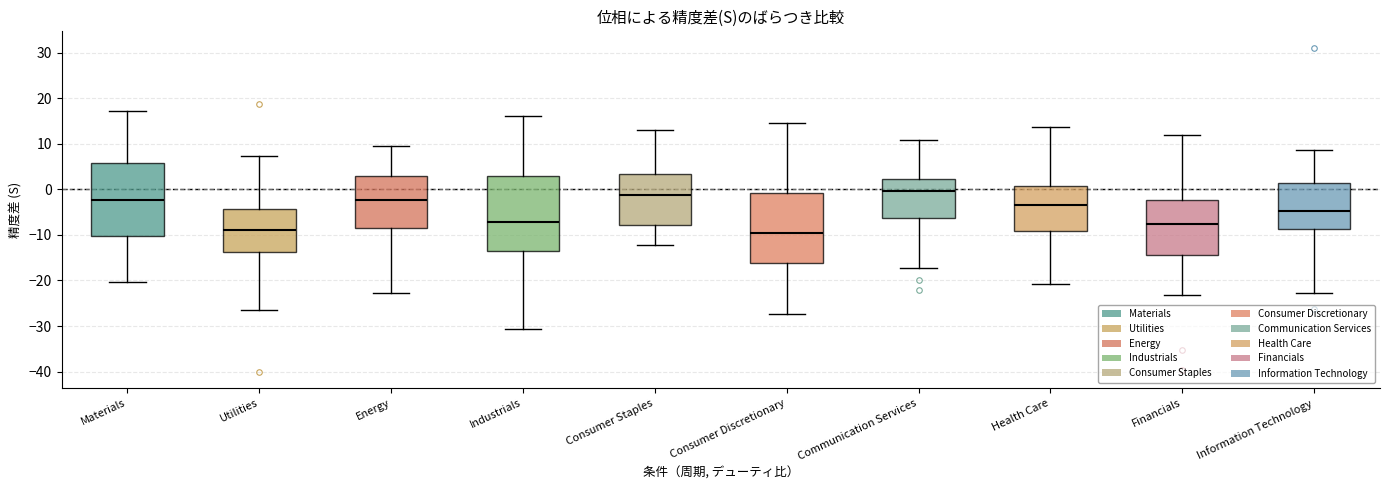

Reading left to right, transcribe this box plot: for each box, give where its median line is, the range the box spans, and where its two whiskers end, as read against the y-axis. The values are not printed on the chart, so give them approximately, as read against the axis.

Materials: median -2, box -10 to 6, whiskers -20 to 17
Utilities: median -9, box -14 to -4, whiskers -27 to 7
Energy: median -2, box -8 to 3, whiskers -23 to 9
Industrials: median -7, box -14 to 3, whiskers -31 to 16
Consumer Staples: median -1, box -8 to 3, whiskers -12 to 13
Consumer Discretionary: median -10, box -16 to -1, whiskers -27 to 15
Communication Services: median 0, box -6 to 2, whiskers -17 to 11
Health Care: median -3, box -9 to 1, whiskers -21 to 14
Financials: median -8, box -14 to -2, whiskers -23 to 12
Information Technology: median -5, box -9 to 1, whiskers -23 to 9